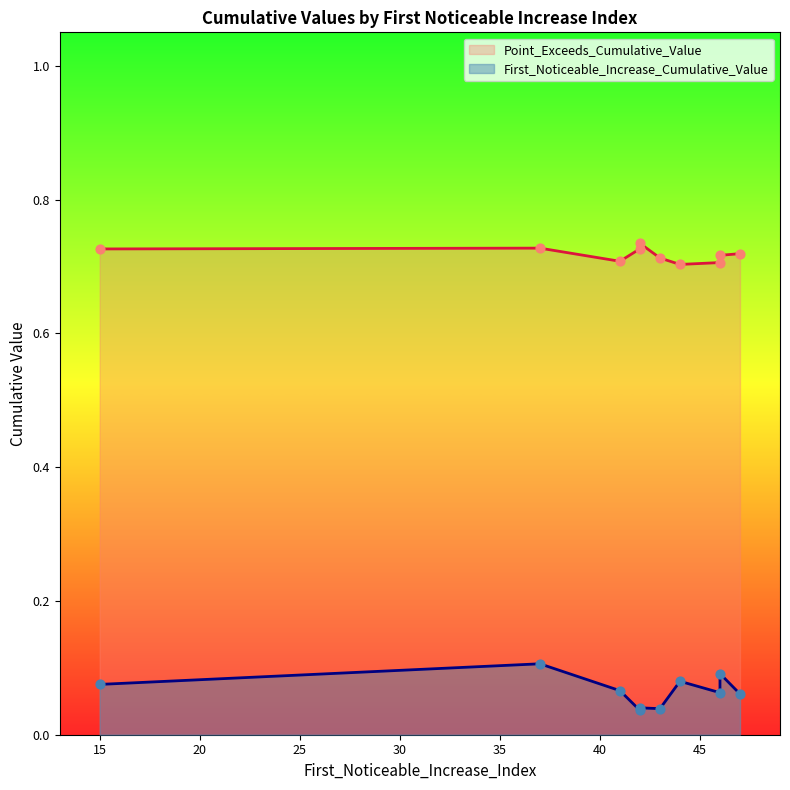

Which series reaches the minimum Y coordinate?

First_Noticeable_Increase_Cumulative_Value